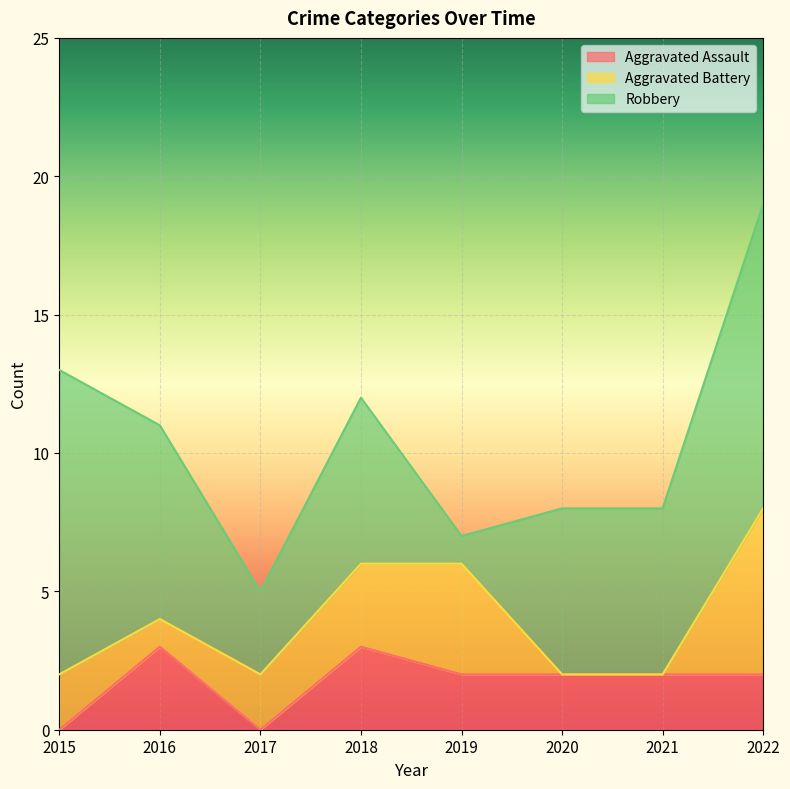

The Aggravated Assault series shows 2 at 2019. True or false?

True